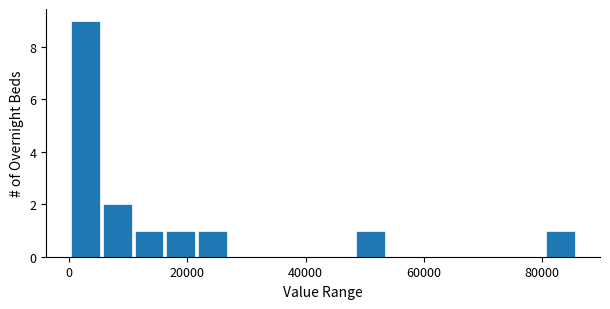

Around what value on the x-axis is the tallest bar? Give the approximate position of its centre, as read against the axis.

2000